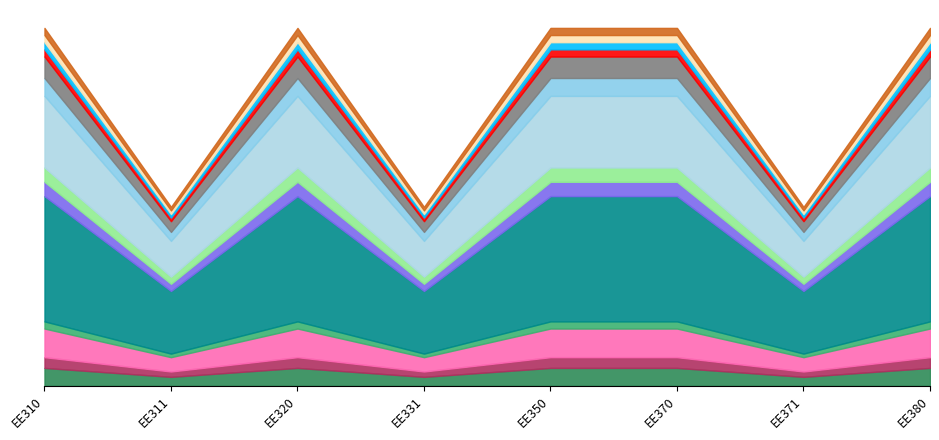

What is the greatest value displayed?

6